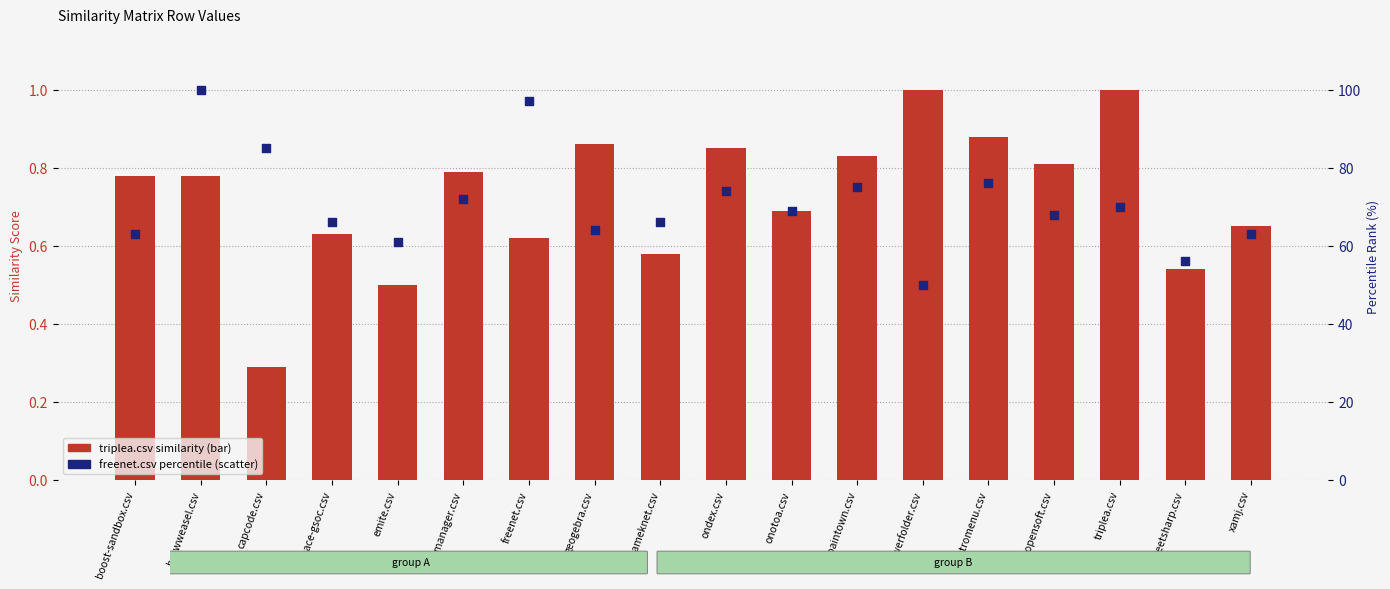

Which series contains the lowest Y value?

triplea.csv (bar)